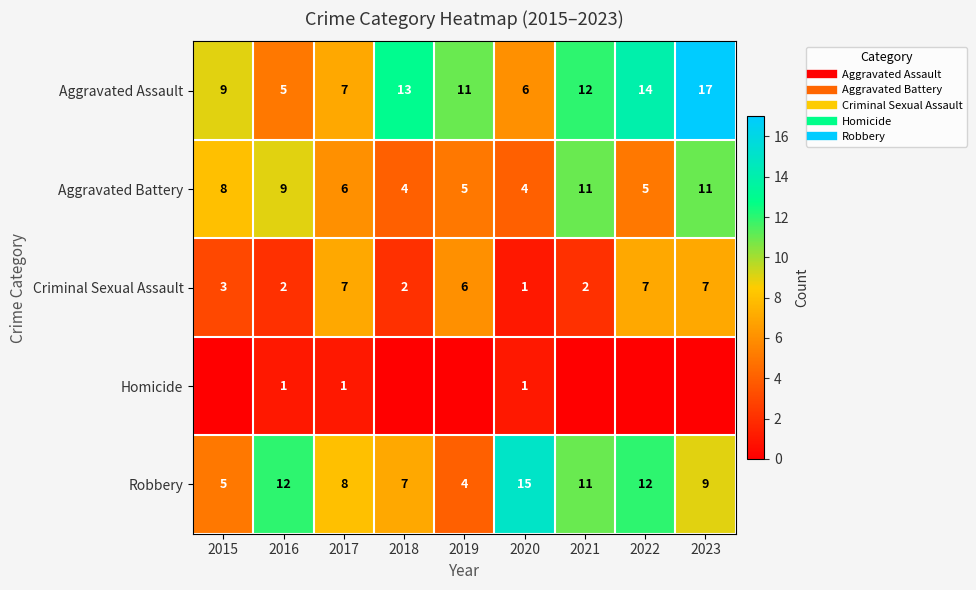

At which category does the chart reach its peak across all series?

2023